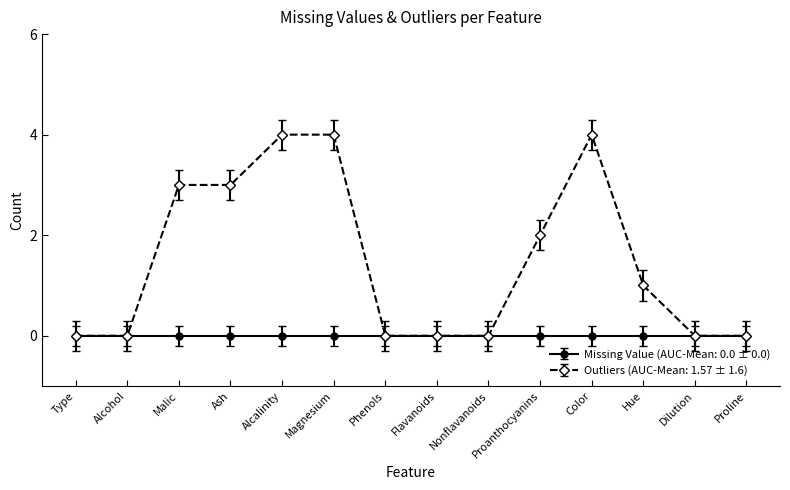

What position from the left is Ash?

4